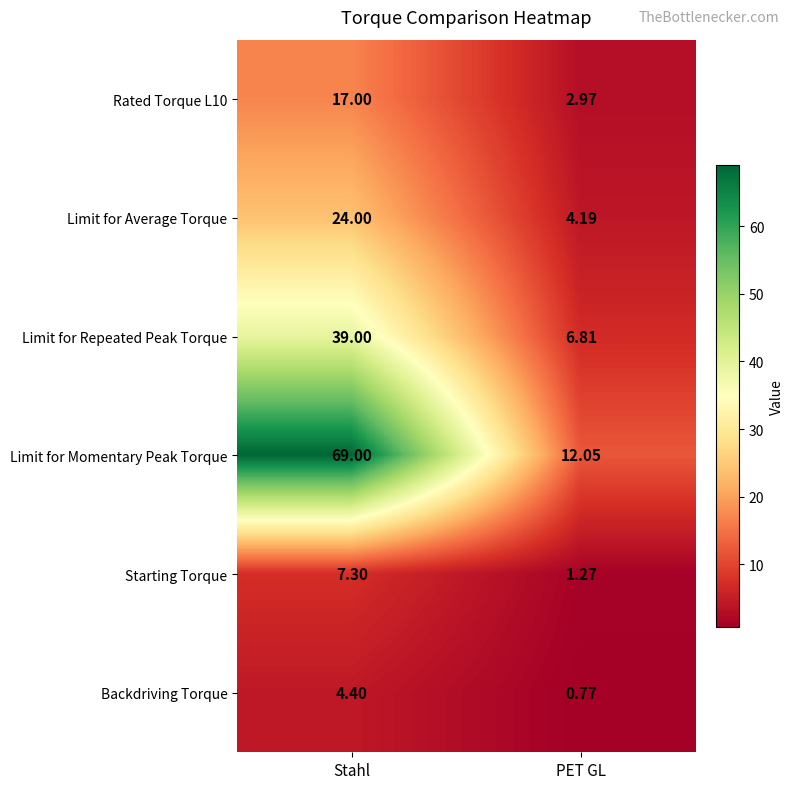

At which category is the sum across all series the highest?

Stahl